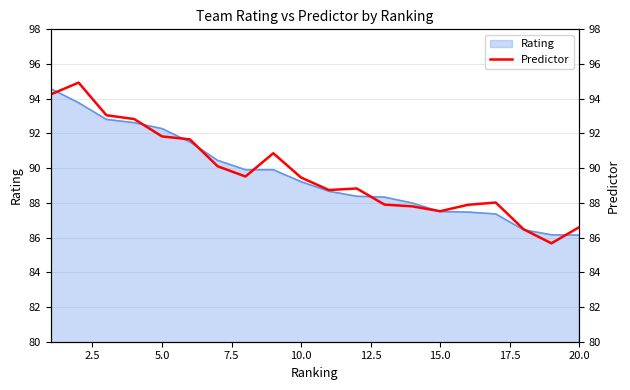

Does the chart have visible grid lines?

Yes